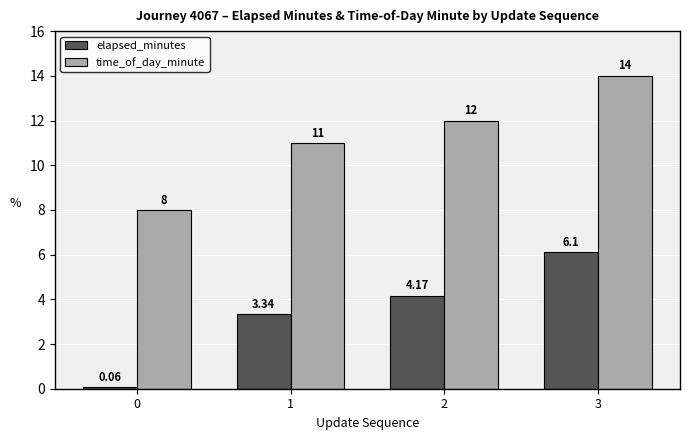

List the labels in order of elapsed_minutes value, largest first.

3, 2, 1, 0